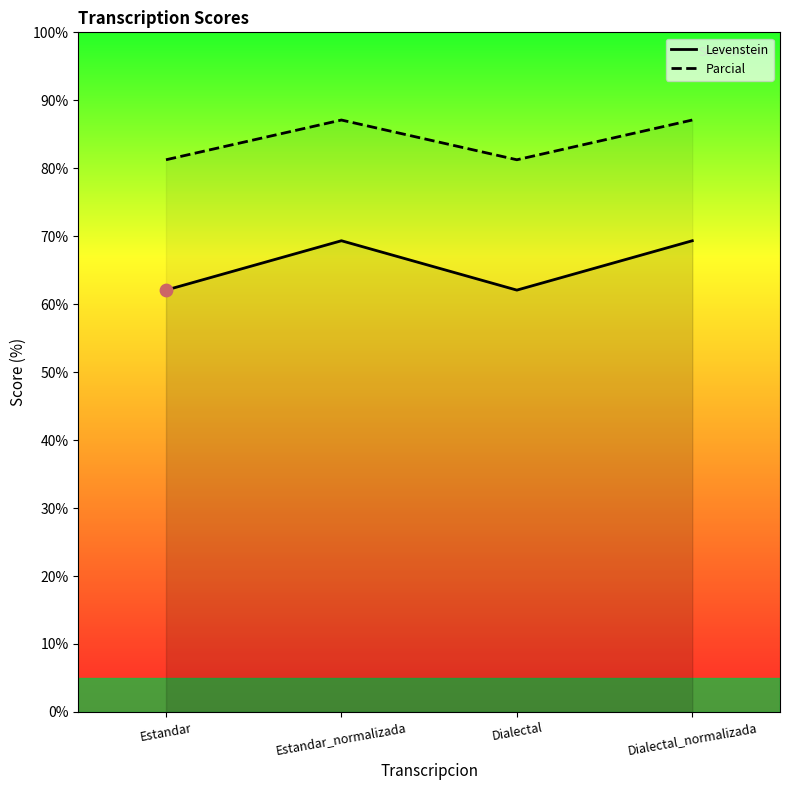

At how many categories does at least one series exceed 82?

2